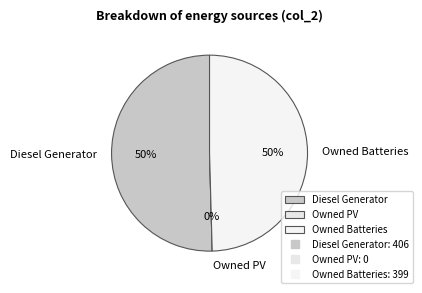

Which slice is the largest?

Diesel Generator